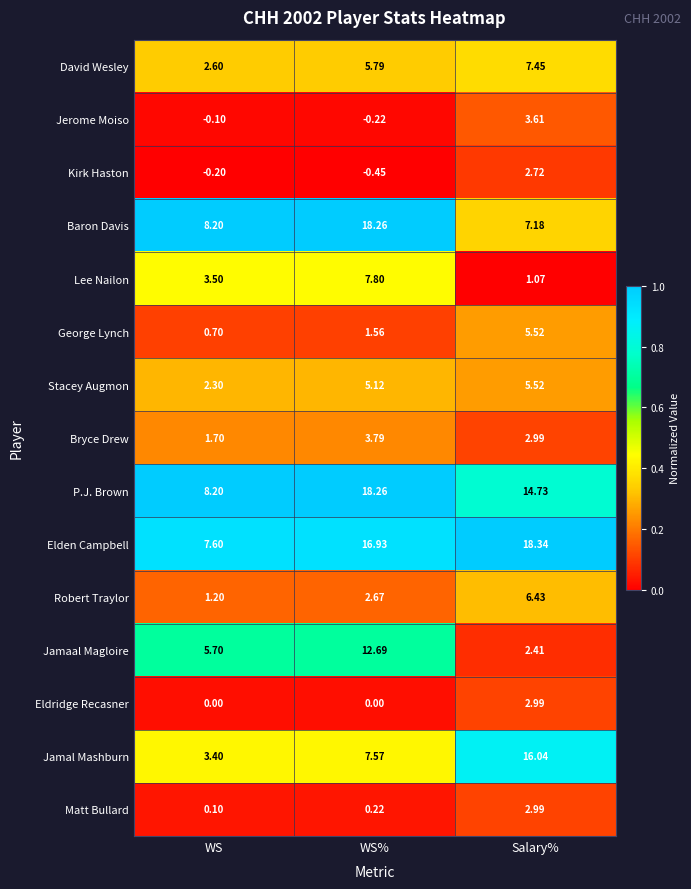

List the labels in order of Stacey Augmon value, smallest first.

WS, WS%, Salary%